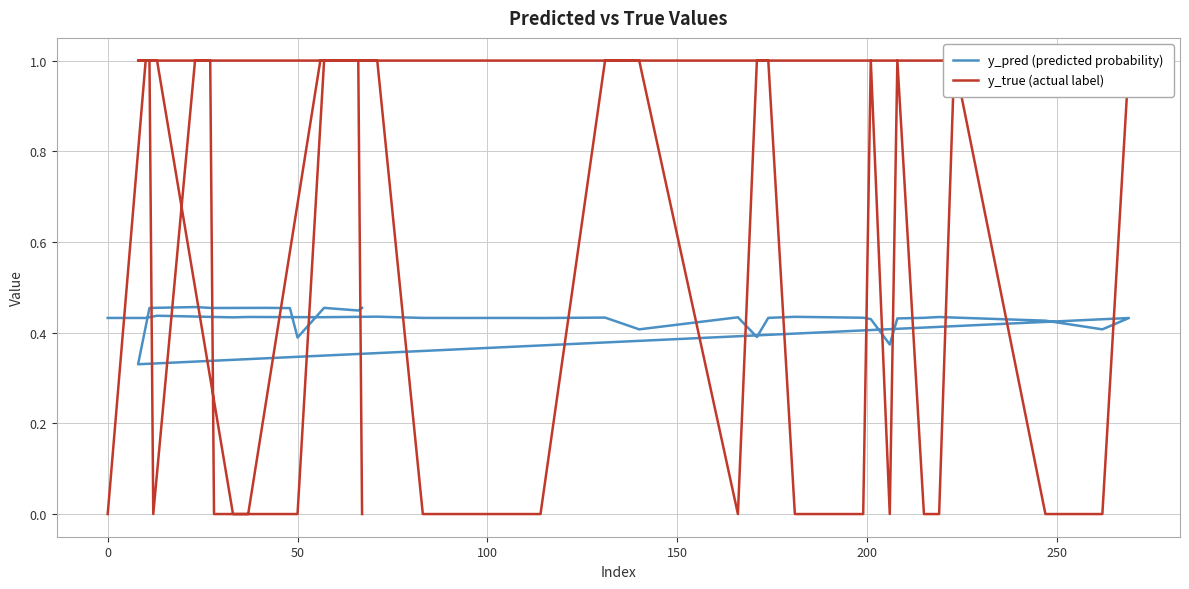

Count the number of categories in the chart.

40